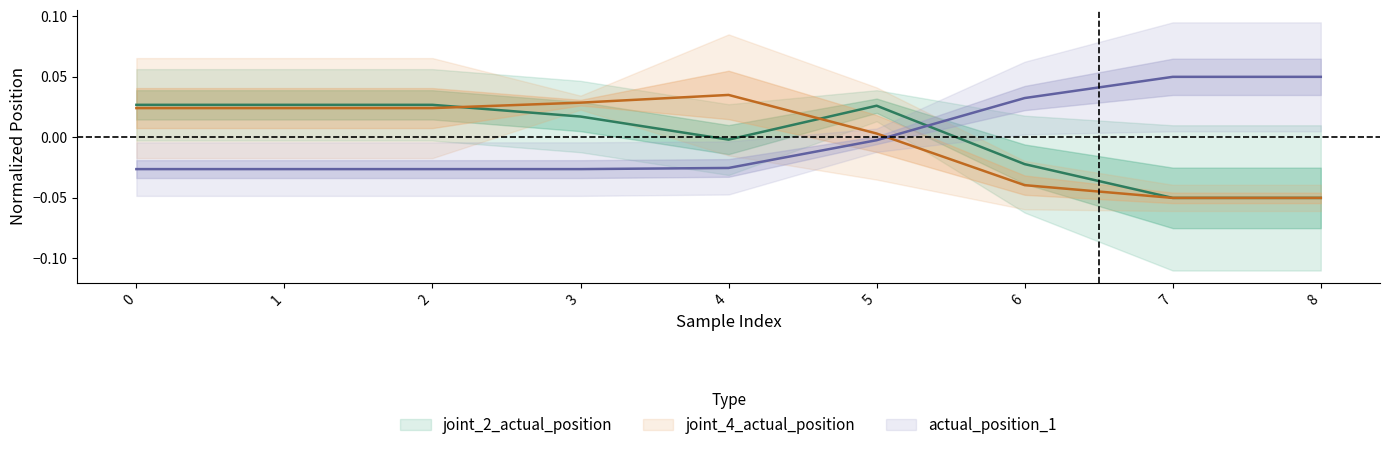

Is this an area chart (filled region under the line)?

No